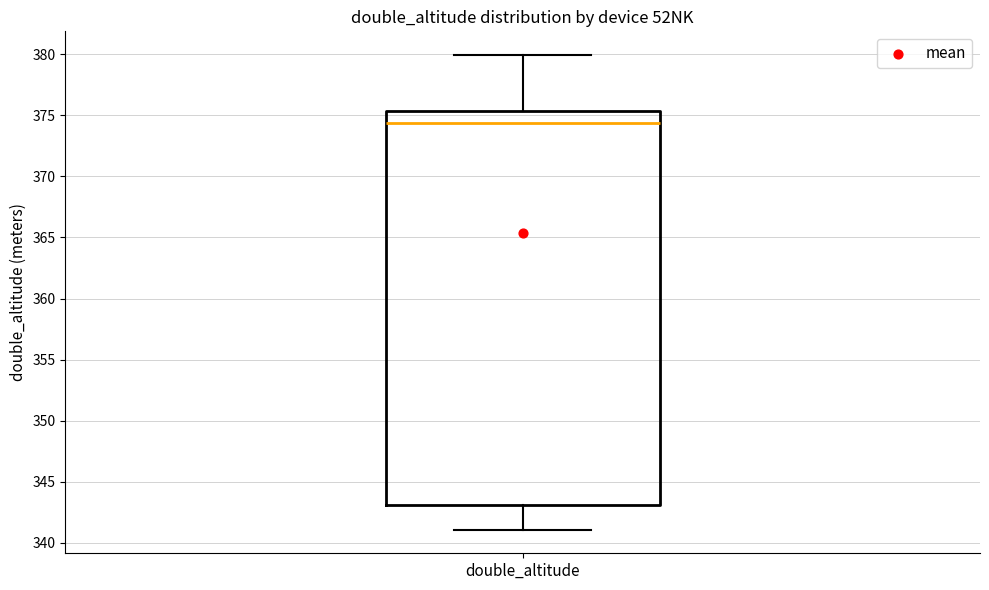

Read this box plot against the y-axis: the position of the median line, the range covered by the box, and the ends of both whiskers. The values are not printed on the chart, so give them approximately, as read against the axis.

median 374.5, box 343.0 to 375.5, whiskers 341.0 to 380.0